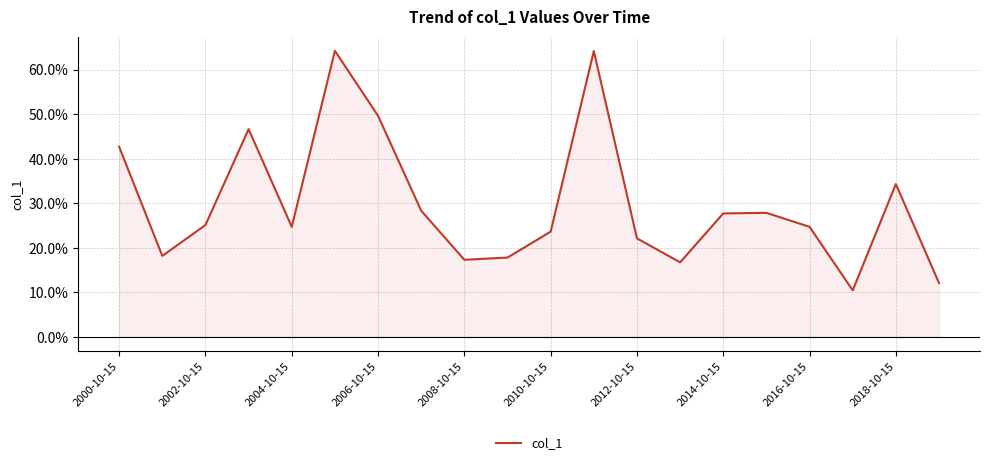

What is the sum of all values?

6.0